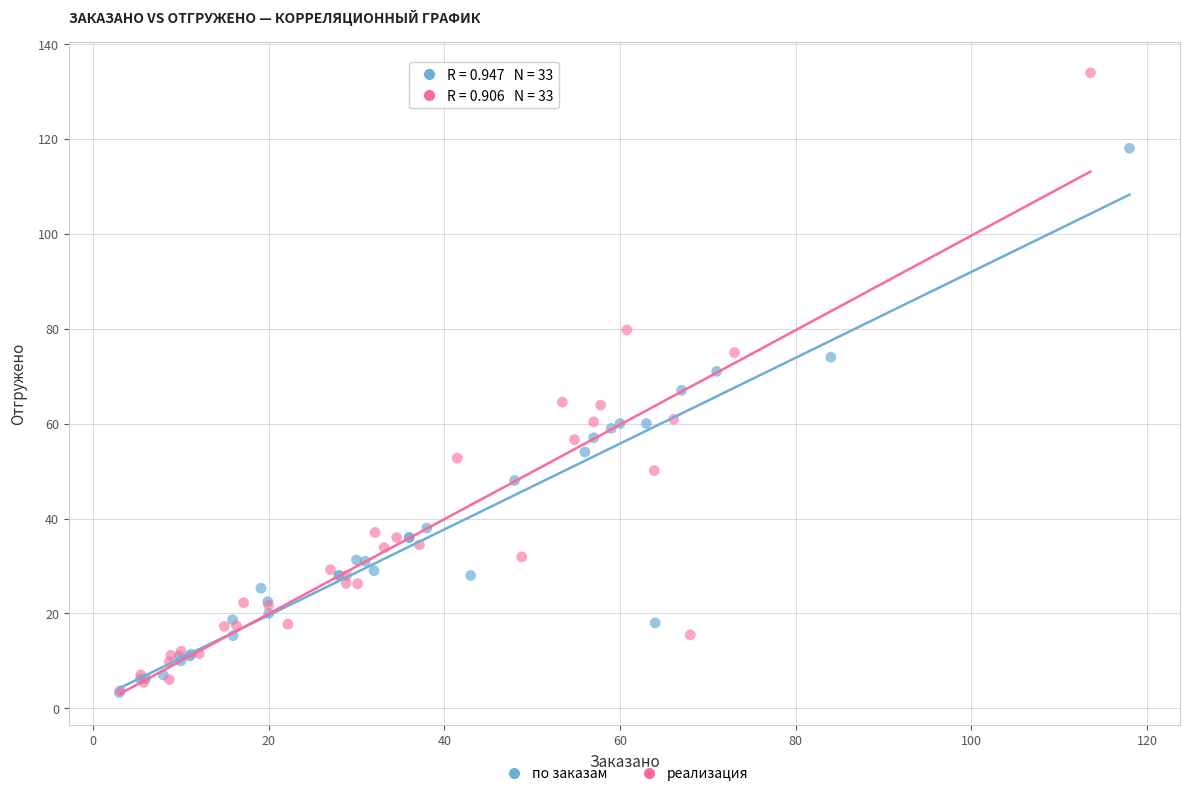

Which series has the widest spread of Y values?

реализация